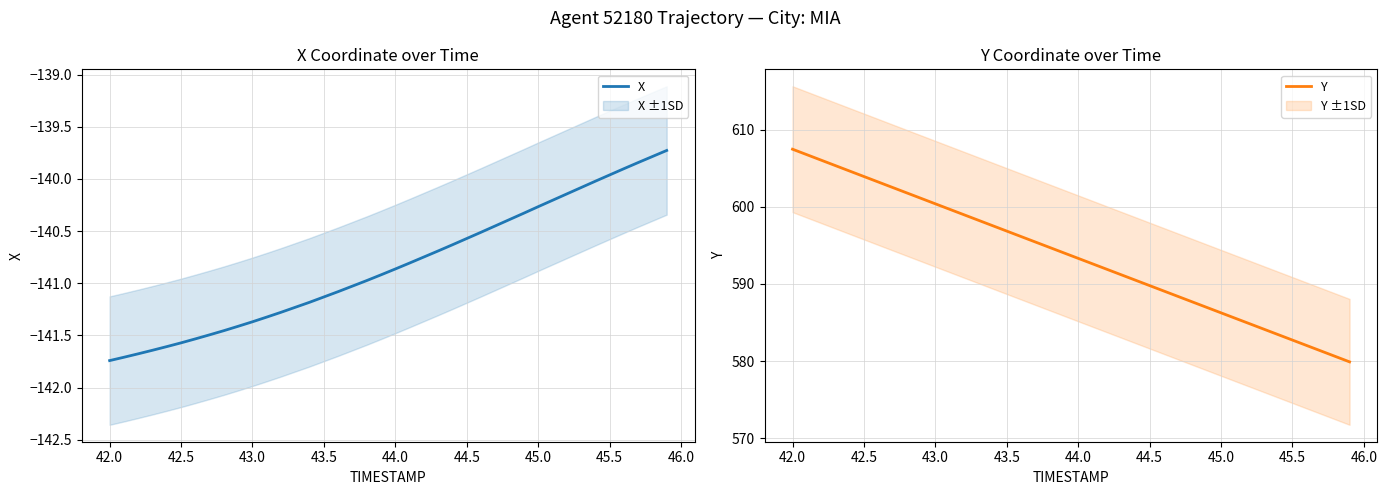

The value of X at 42.5 is -213.7. True or false?

False